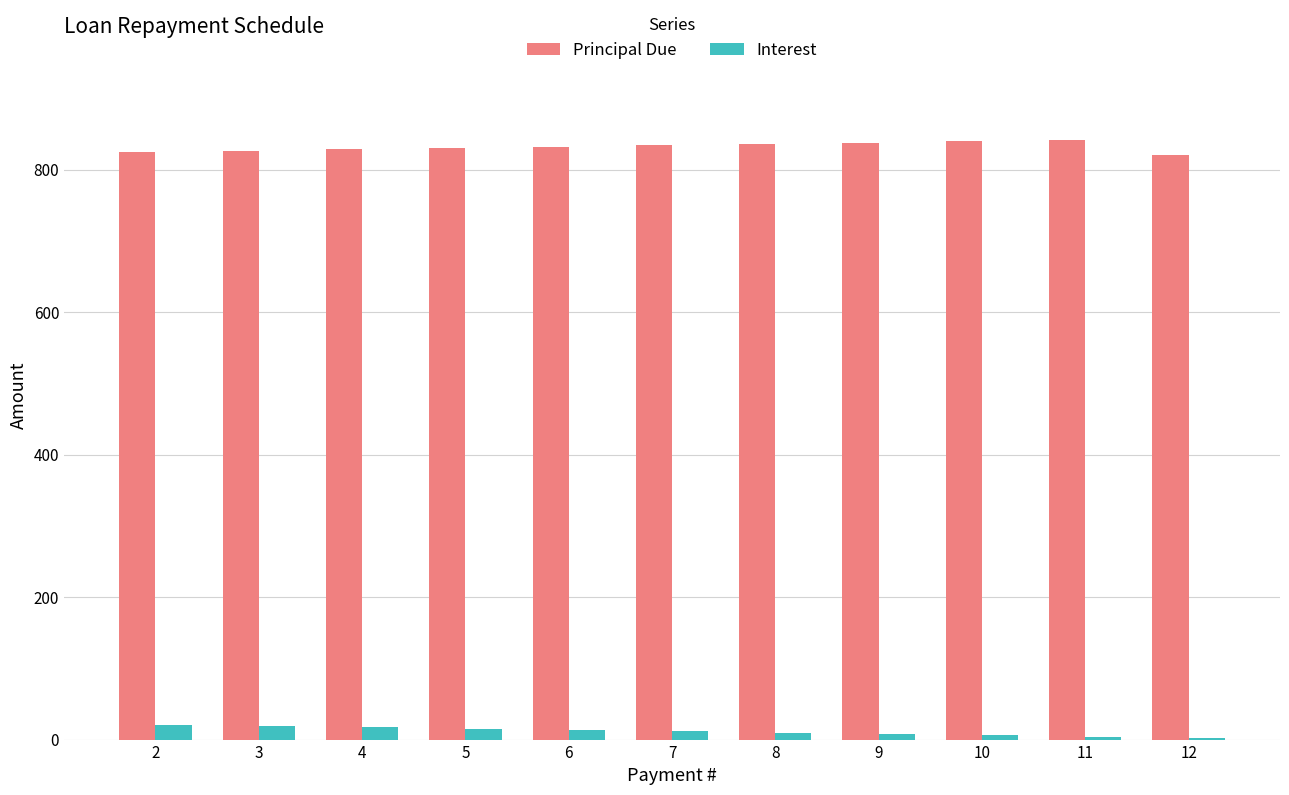

What is the highest value of the Interest series?

21.1